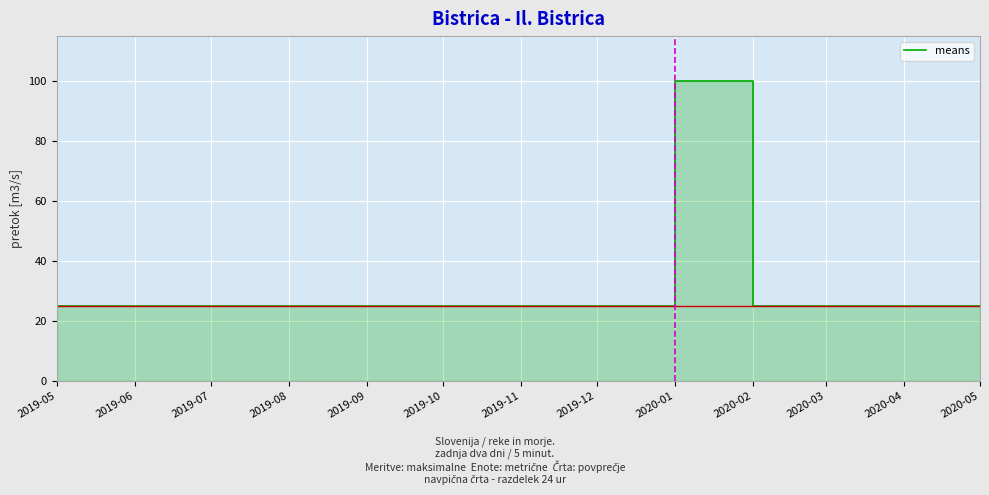

What is the approximate value at 2020-05, to the nearest 5?

25